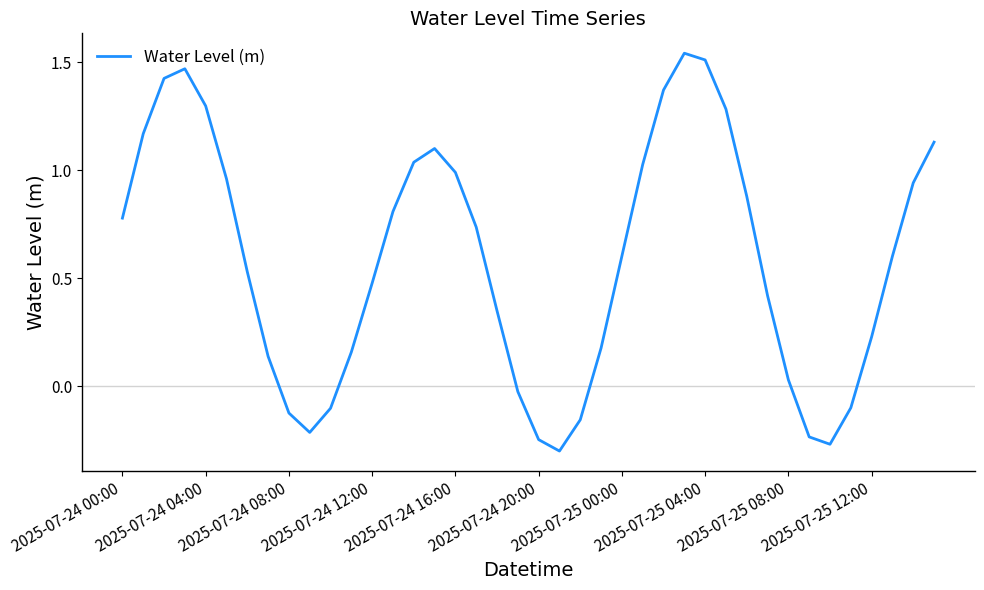

What is the difference between the maximum and minimum values?

1.8